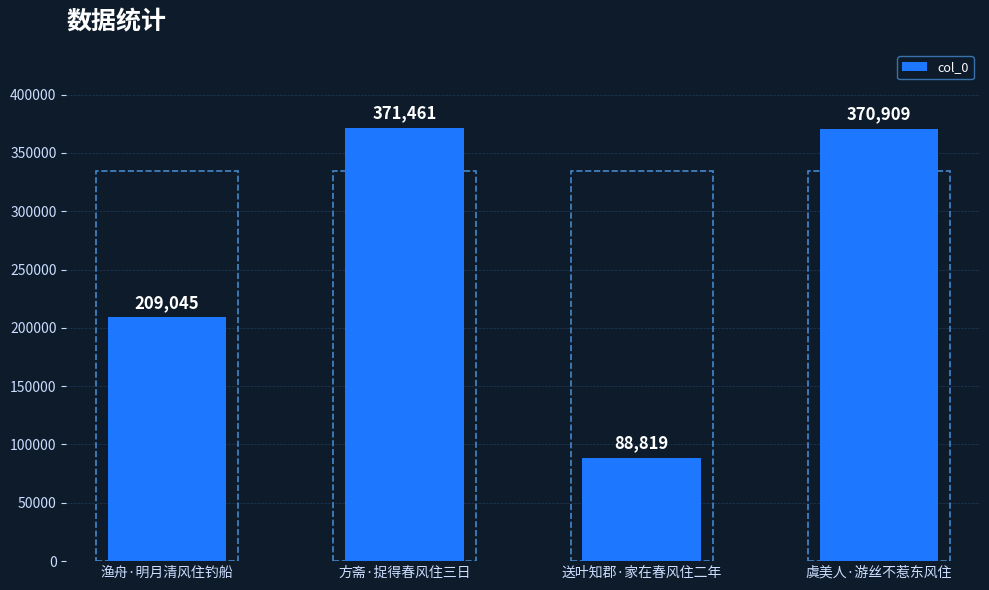

What position from the left is 虞美人·游丝不惹东风住?

4